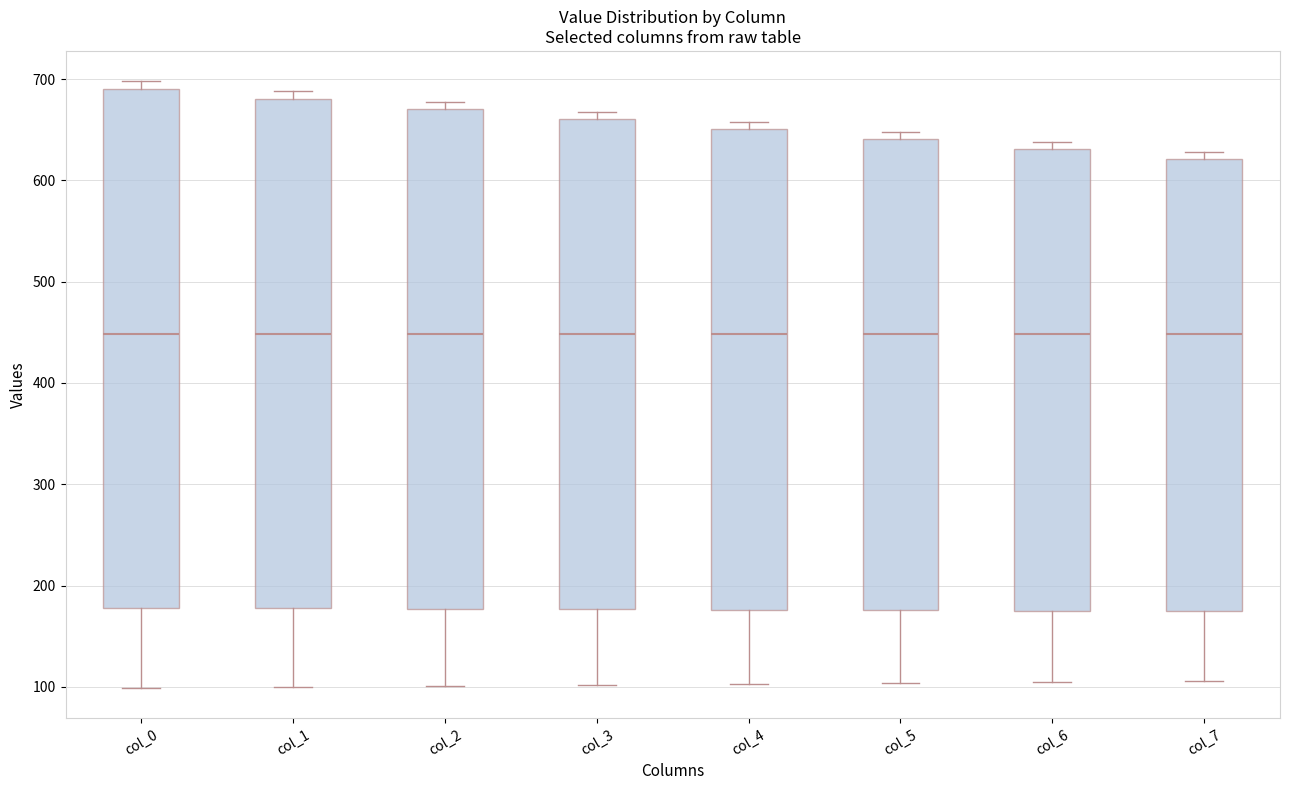

Reading left to right, transcribe this box plot: for each box, give where its median line is, the range the box spans, and where its two whiskers end, as read against the y-axis. The values are not printed on the chart, so give them approximately, as read against the axis.

col_0: median 450, box 180 to 690, whiskers 100 to 700
col_1: median 450, box 180 to 680, whiskers 100 to 690
col_2: median 450, box 180 to 670, whiskers 100 to 680
col_3: median 450, box 180 to 660, whiskers 100 to 670
col_4: median 450, box 180 to 650, whiskers 100 to 660
col_5: median 450, box 180 to 640, whiskers 100 to 650
col_6: median 450, box 180 to 630, whiskers 110 to 640
col_7: median 450, box 170 to 620, whiskers 110 to 630